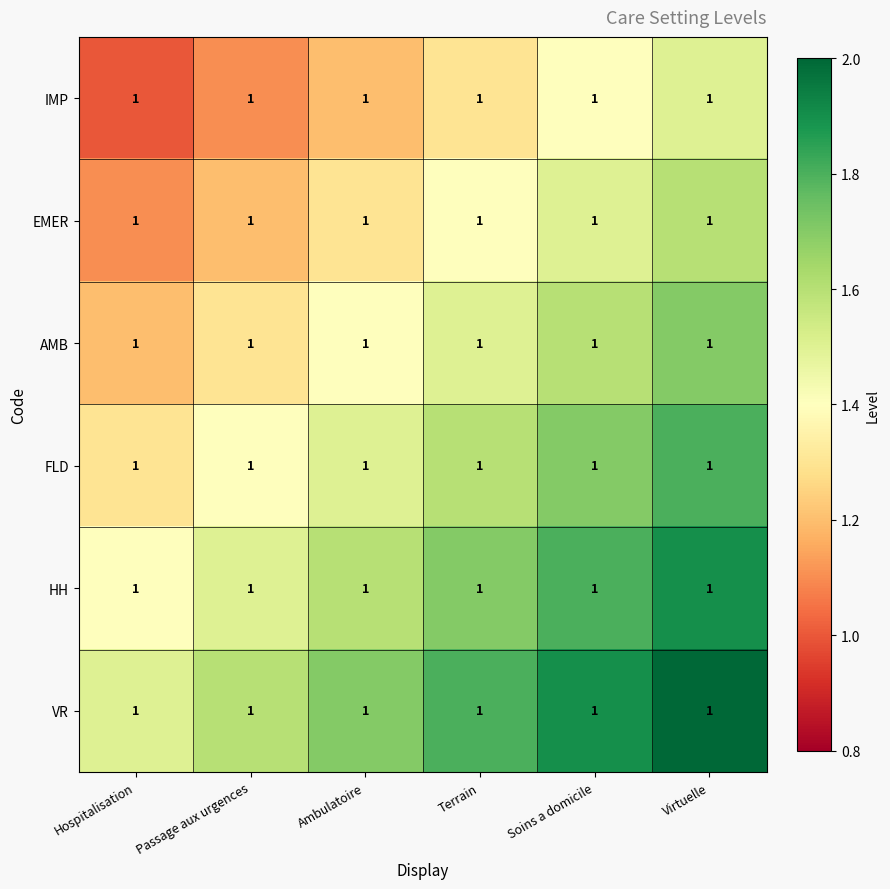

The IMP series shows 2.2 at Terrain. True or false?

False